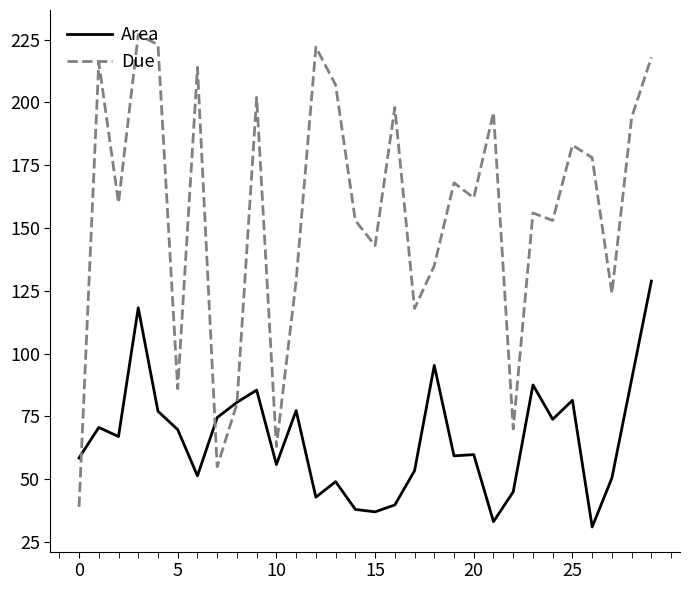

Which series has the largest total across all categories?

Due